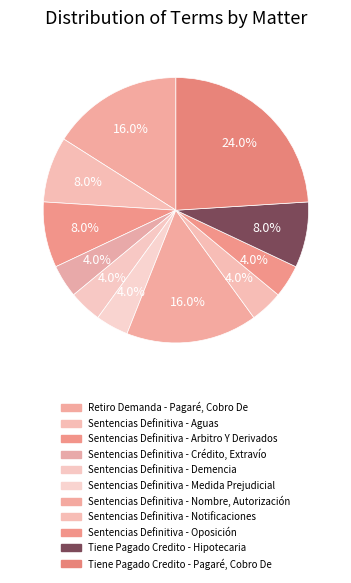

Is Tiene Pagado Credito - Pagaré, Cobro De the majority of the pie?

No